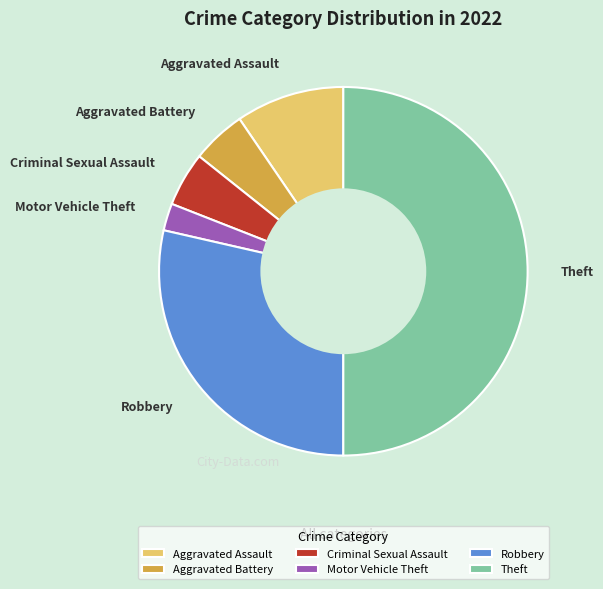

The Theft slice represents 36% of the pie. True or false?

False